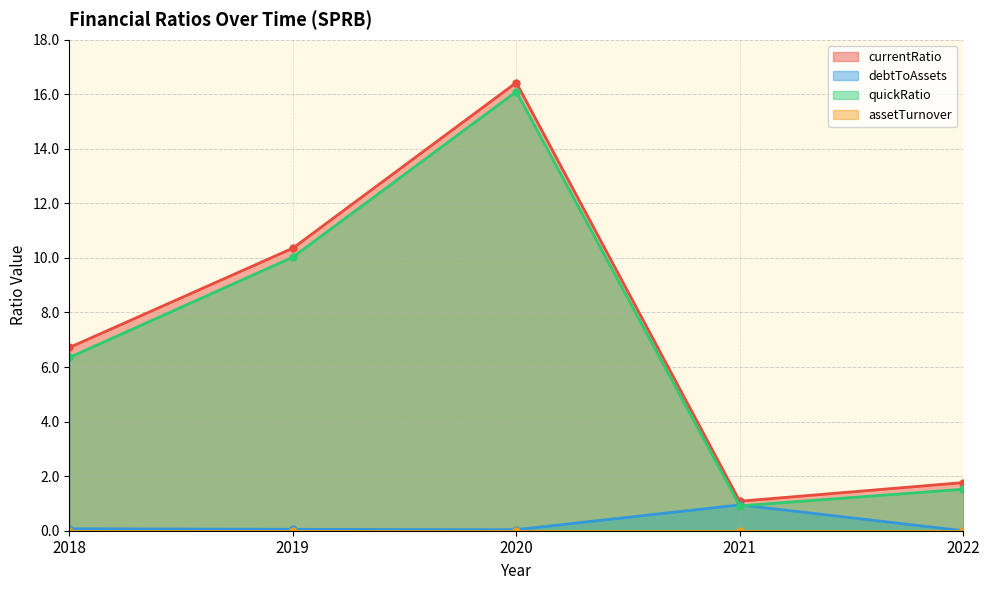

At which label does quickRatio reach its minimum?

2021